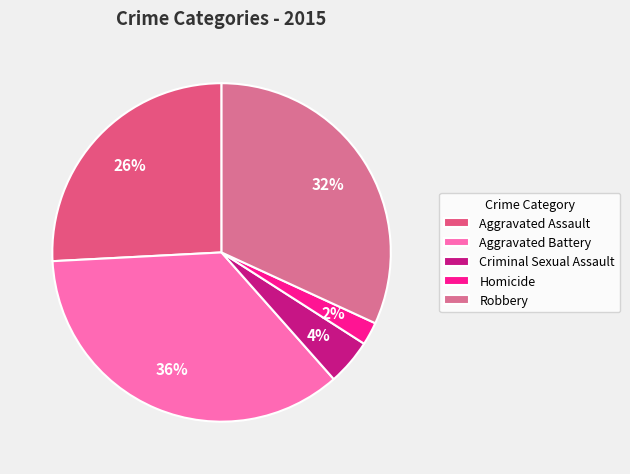

Count the number of slices in the pie.

5